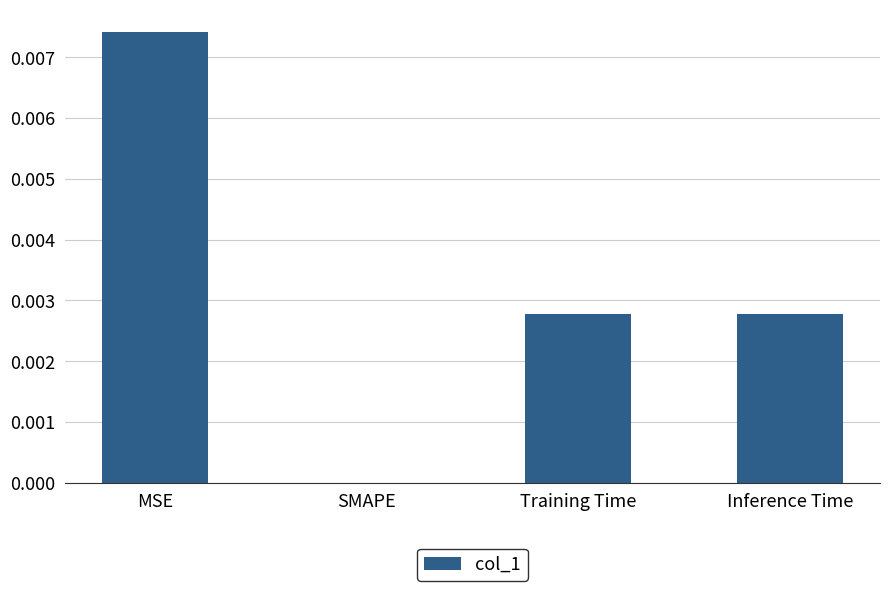

Is it true that the value at SMAPE is 0.0?

True